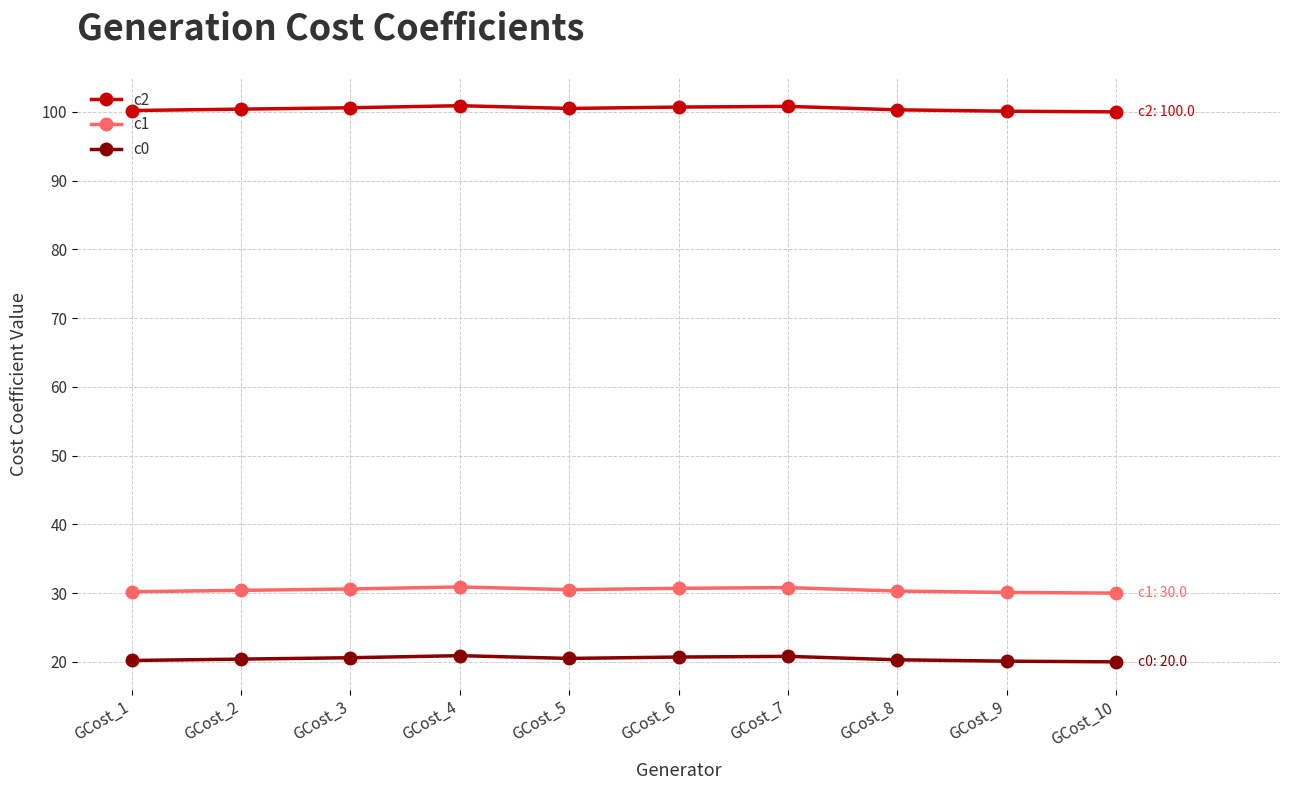

What is the spread (max minus min) of values at GCost_4?

80.0